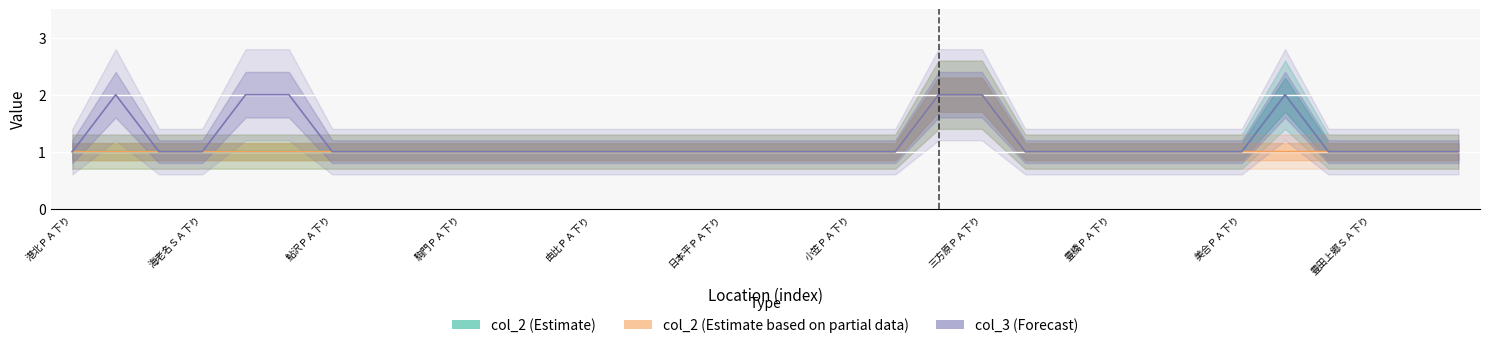

What is the value of the col_2 (Estimate) point at the 13th from the left?

1